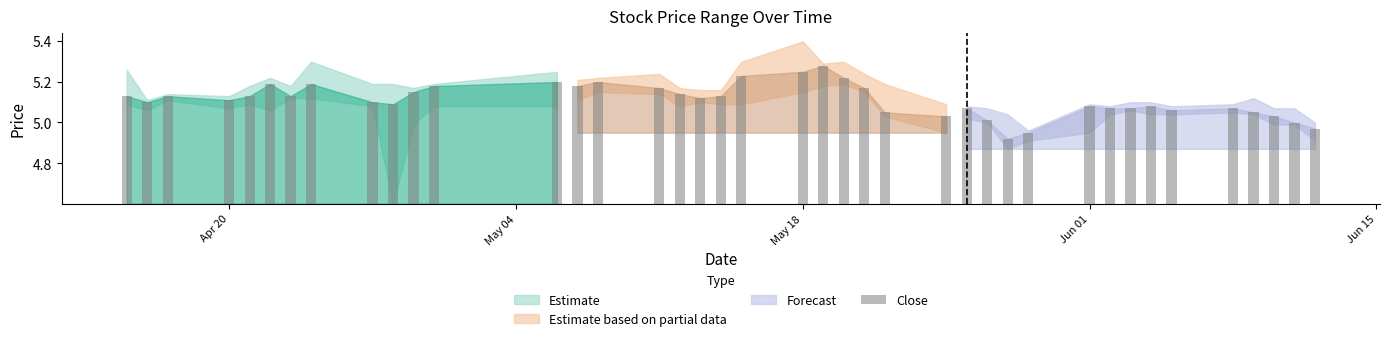

The high series shows 1.7 at 2020-05-07. True or false?

False